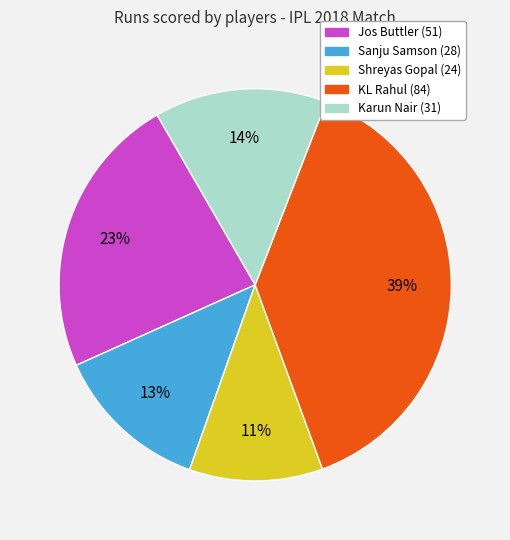

To the nearest percent, what is the average slice percentage?

20%